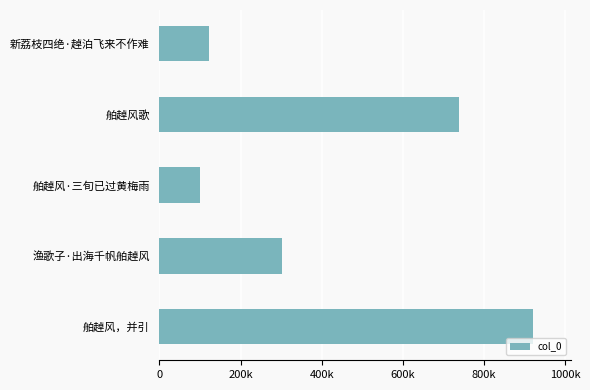

Are the bars grouped side by side (vs. stacked)?

No